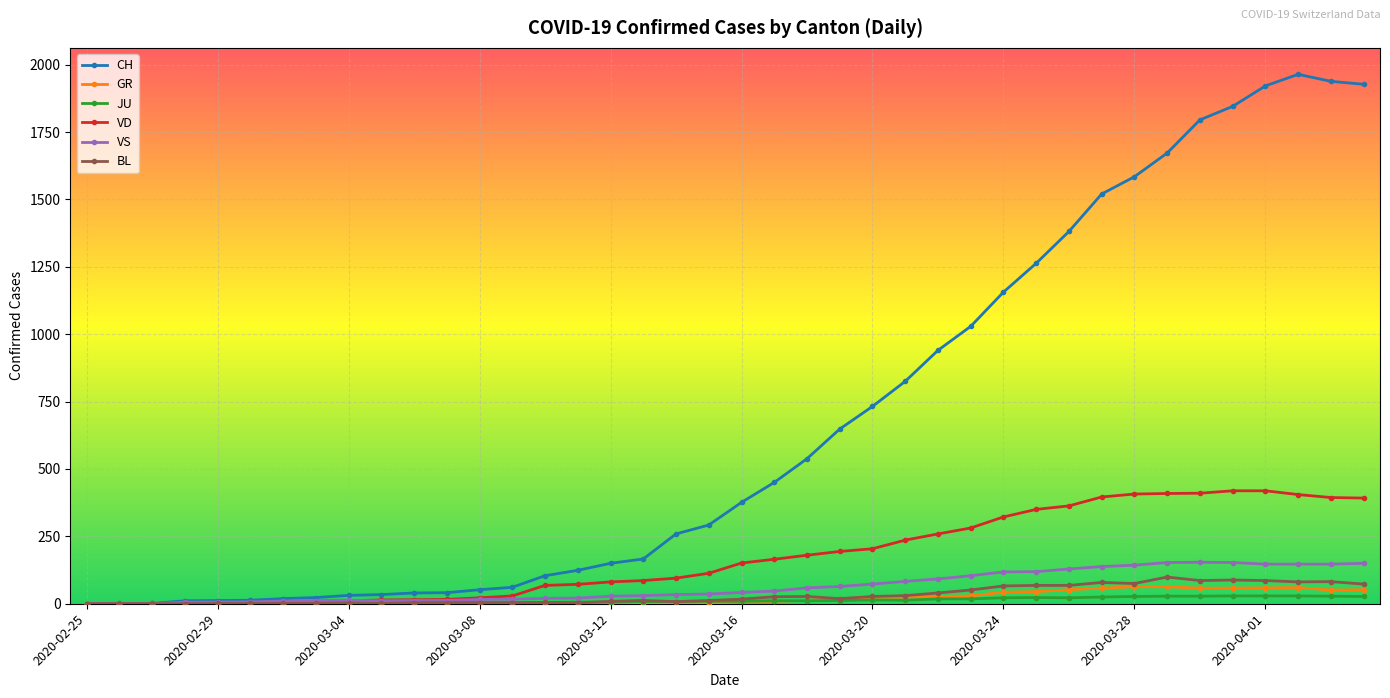

What are all the series names shown in the legend?

CH, GR, JU, VD, VS, BL